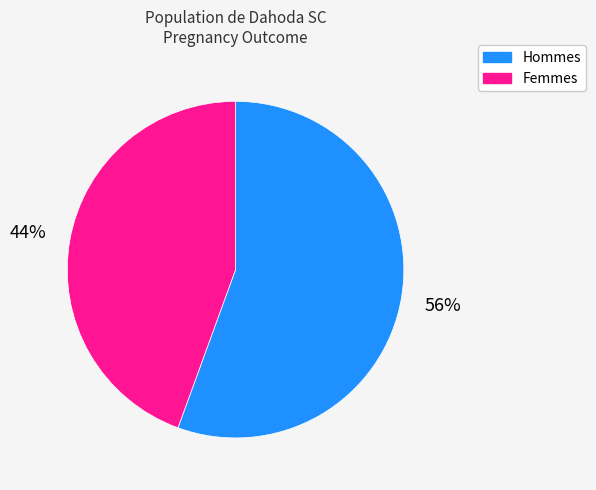

Which has a higher value, Hommes or Femmes?

Hommes